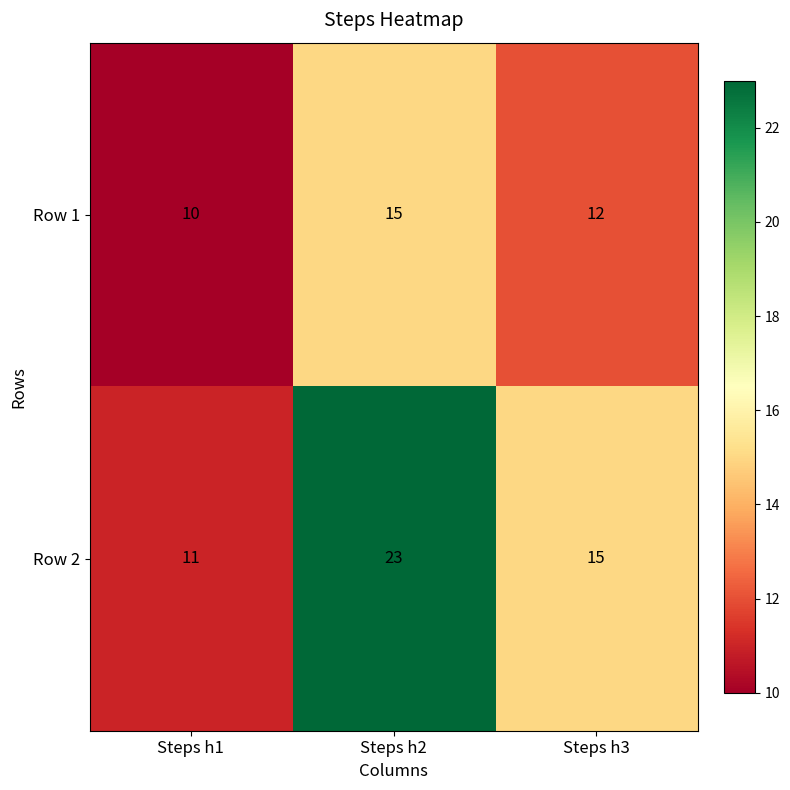

What is the smallest value displayed?

10